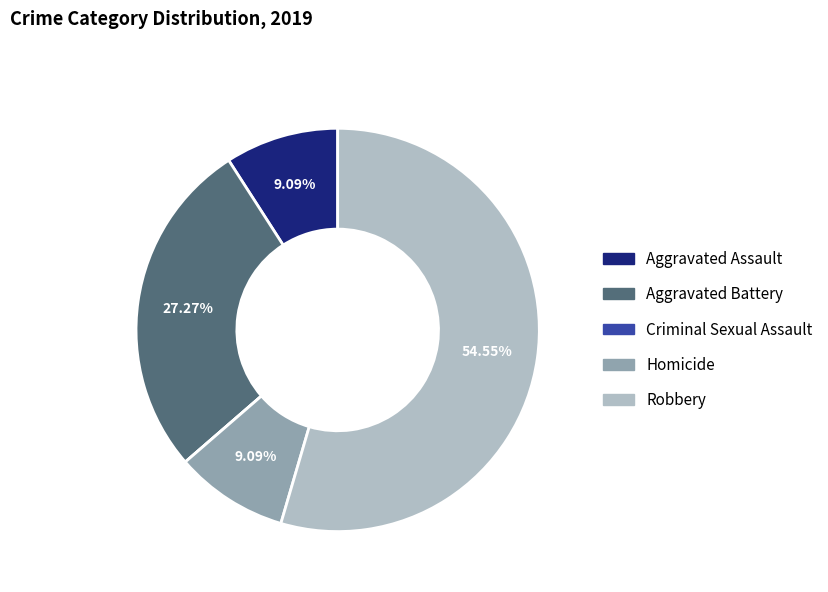

Which category has the biggest portion of the pie?

Robbery